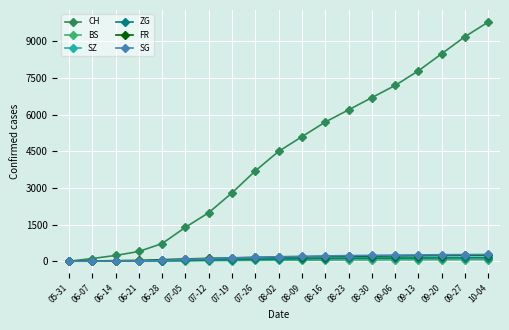

What is the difference between the BS values at 08-02 and 05-31?

35